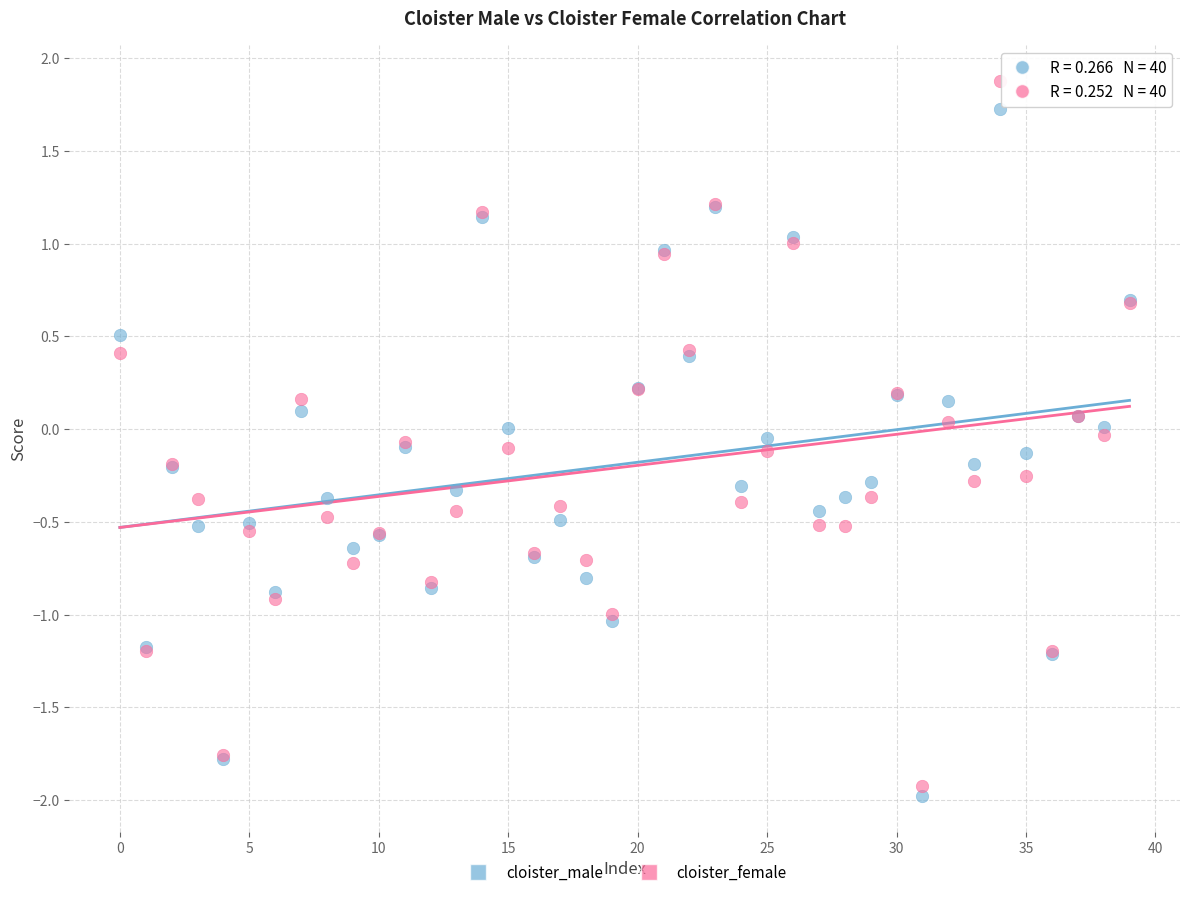

Which series has the largest Y range (max minus min)?

cloister_female